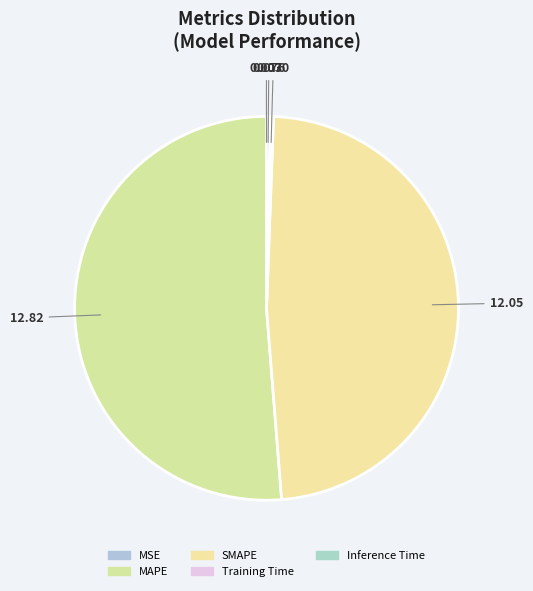

Rank the categories by value from lowest to highest.

MSE, Training Time, Inference Time, SMAPE, MAPE